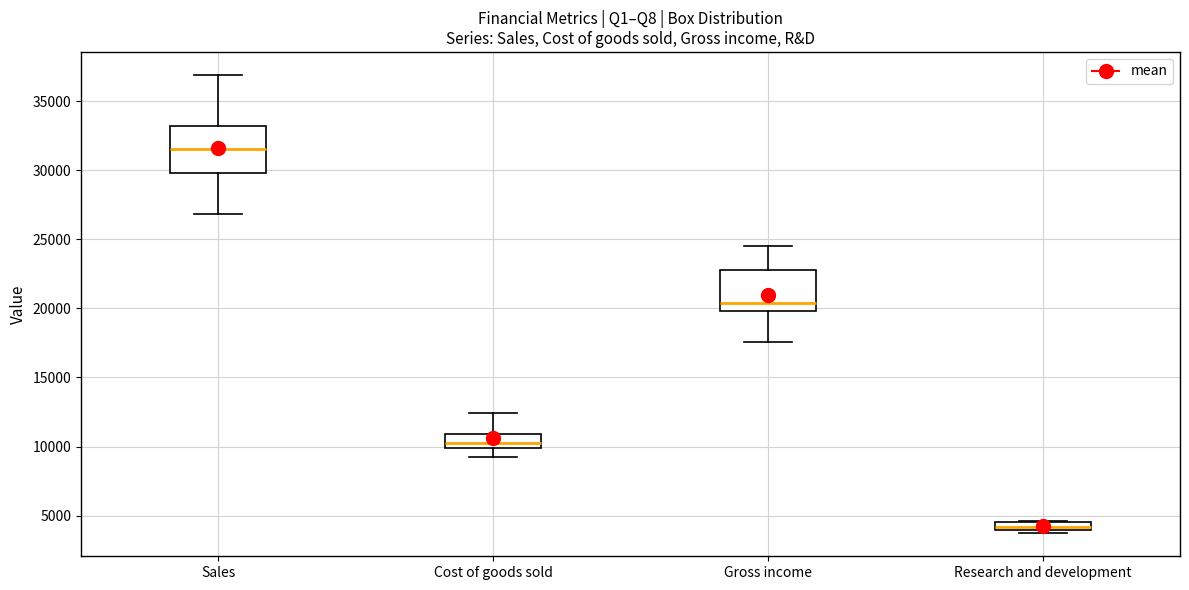

Which box's median line is the highest?

Sales